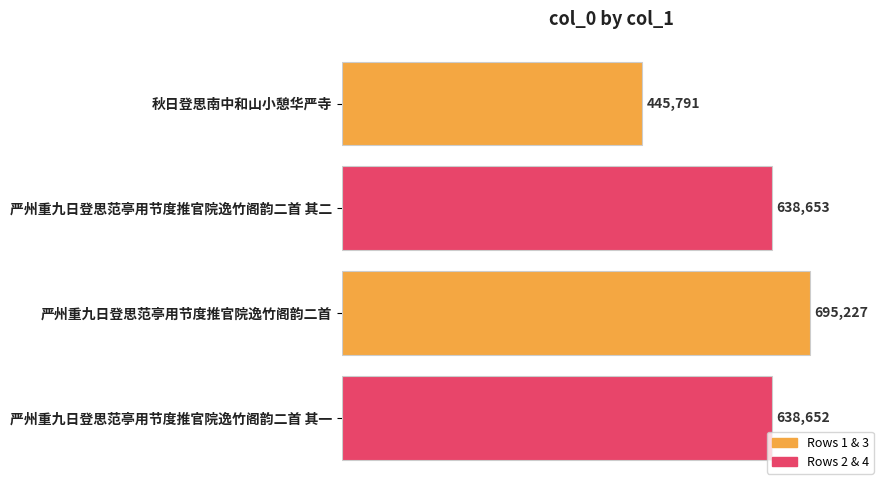

List the labels in order of value, largest first.

严州重九日登思范亭用节度推官院逸竹阁韵二首, 严州重九日登思范亭用节度推官院逸竹阁韵二首 其二, 严州重九日登思范亭用节度推官院逸竹阁韵二首 其一, 秋日登思南中和山小憩华严寺